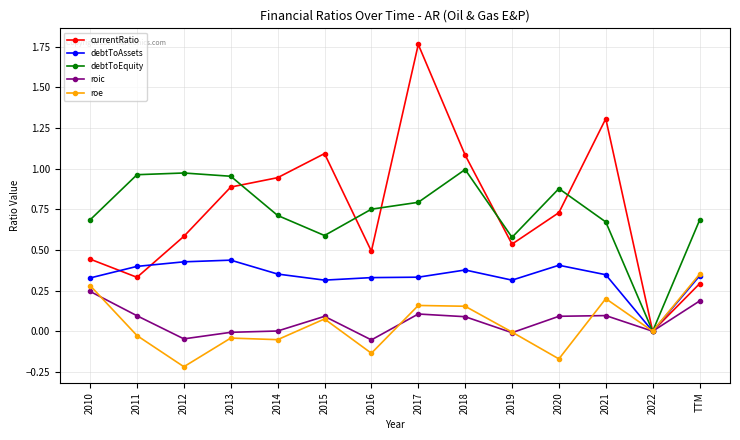

Which series has the largest total across all categories?

currentRatio